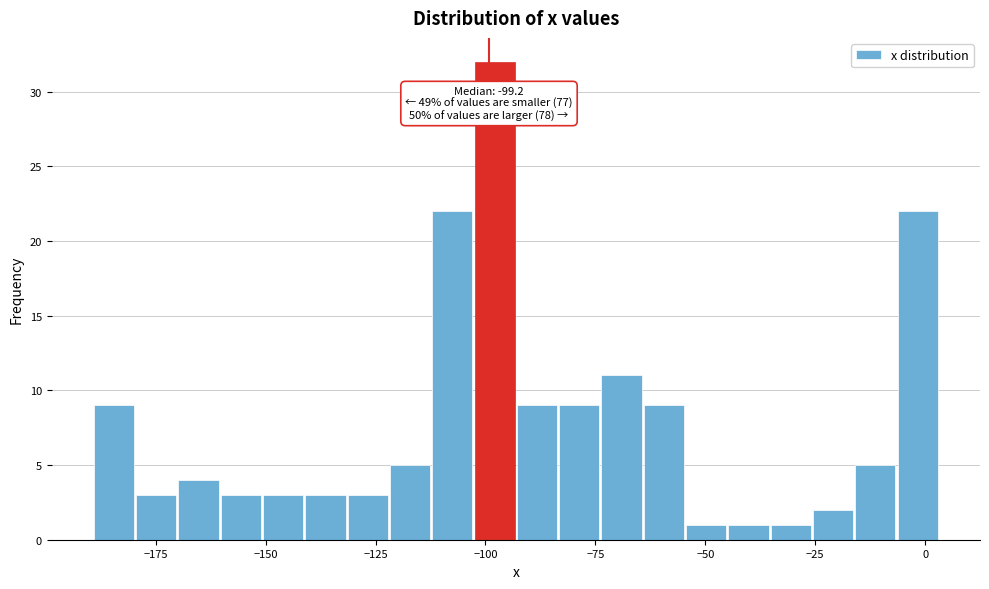

Around what value on the x-axis is the tallest bar? Give the approximate position of its centre, as read against the axis.

-100